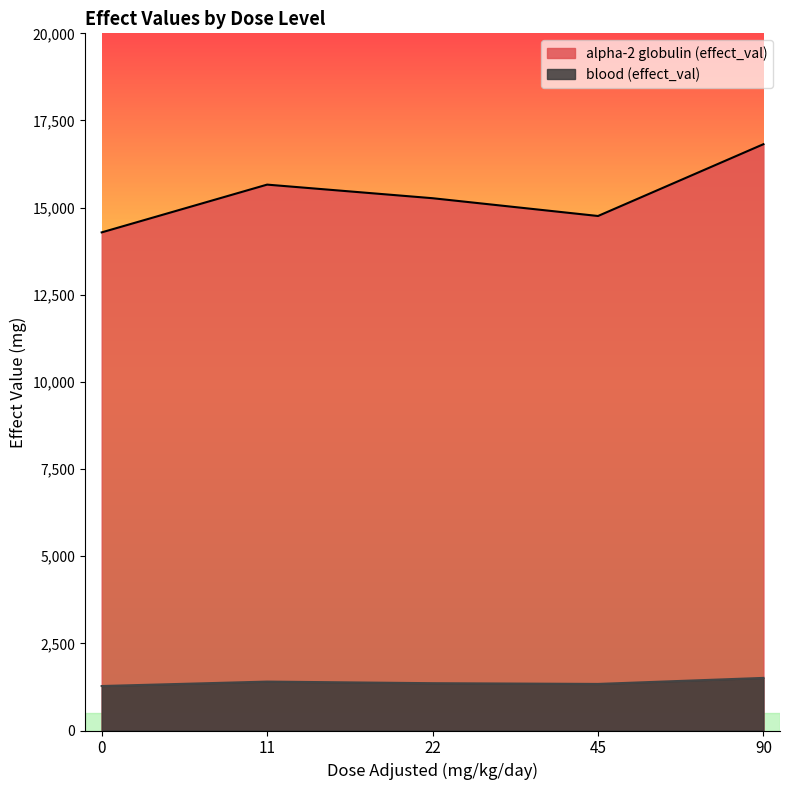

What is the value of the alpha-2 globulin (effect_val) point at the 3rd from the left?

15270